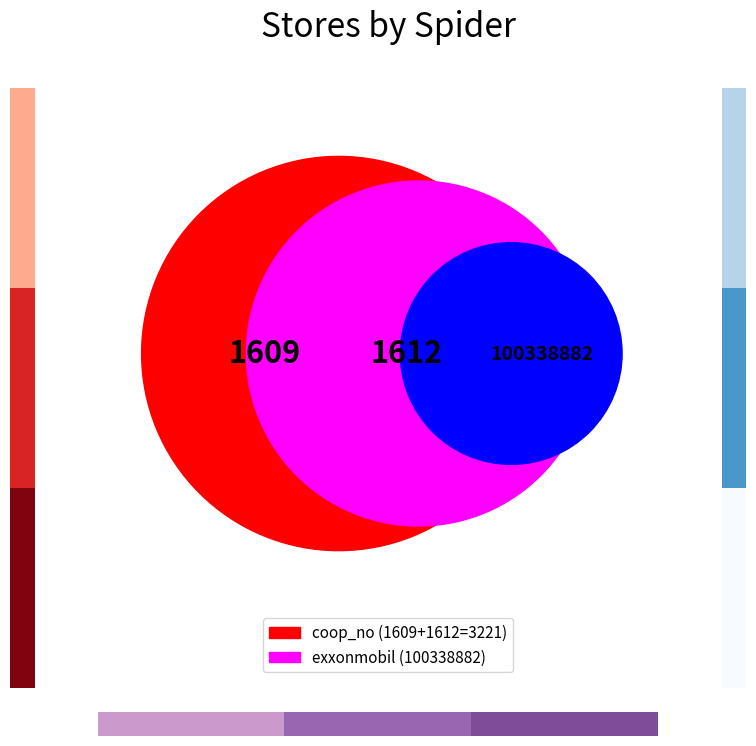

What is the majority slice?

exxonmobil